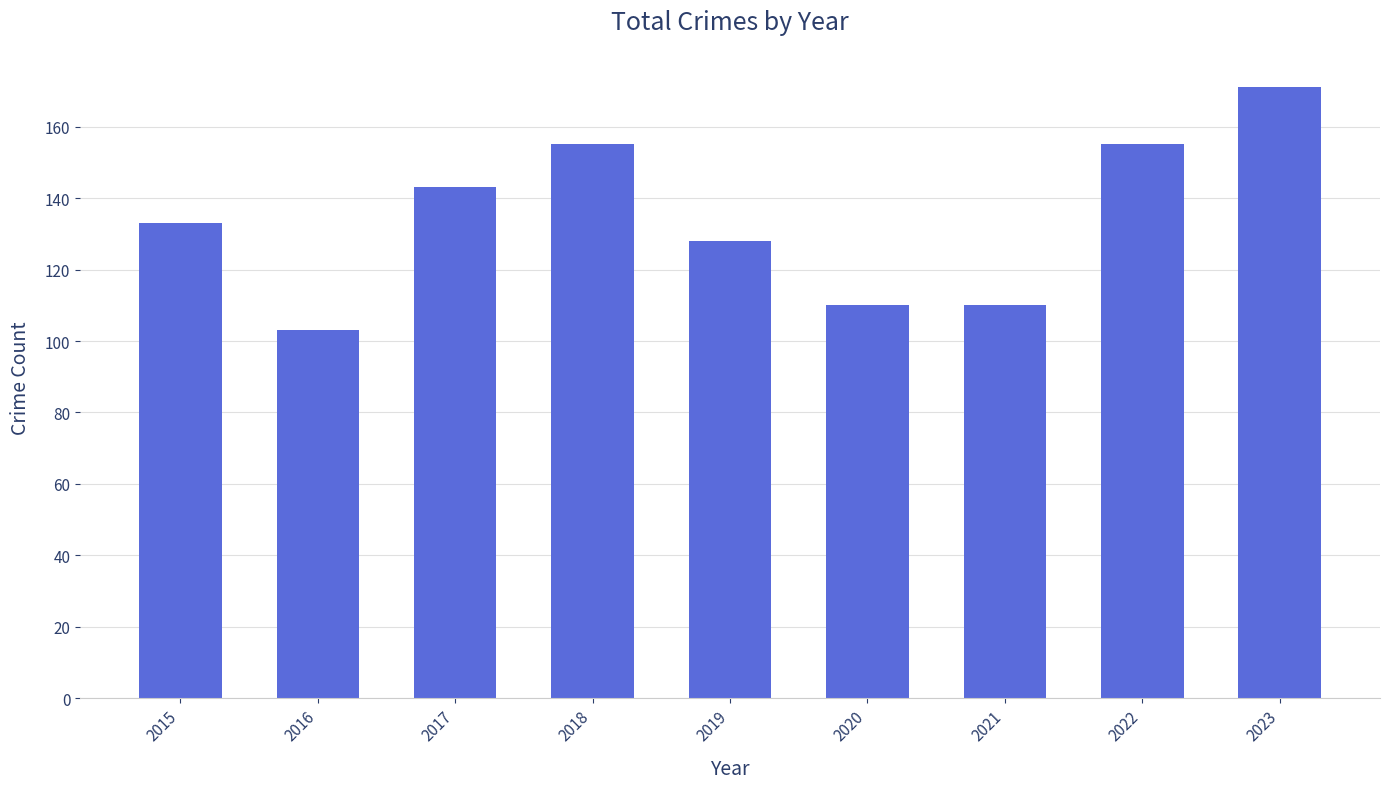

What is the change in value from 2015 to 2022?

+22